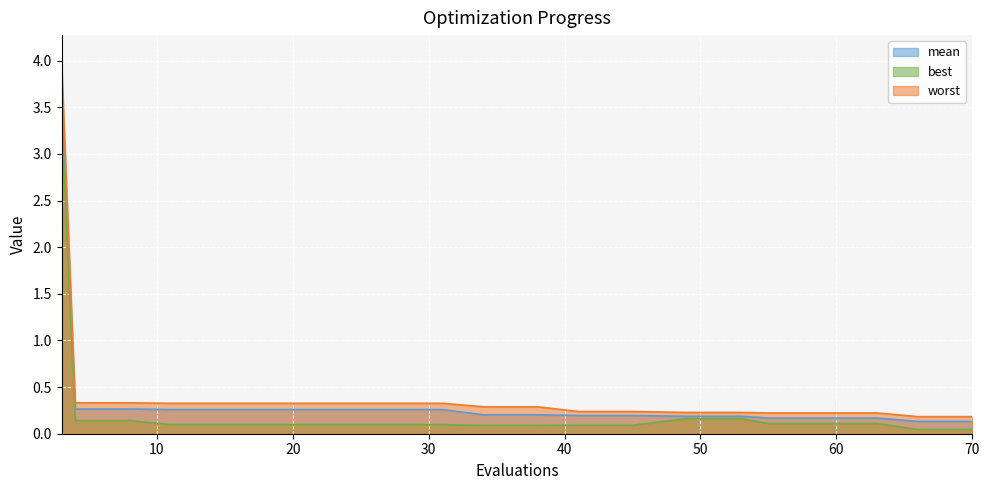

Reading right to left, what are all the values shown in this chart?

mean: 70=0.1	66=0.1	63=0.2	59=0.2	55=0.2	53=0.2	49=0.2	45=0.2	41=0.2	38=0.2	34=0.2	31=0.3	27=0.3	23=0.3	19=0.3	15=0.3	11=0.3	8=0.3	4=0.3	3=3.6
best: 70=0.0	66=0.0	63=0.1	59=0.1	55=0.1	53=0.2	49=0.2	45=0.1	41=0.1	38=0.1	34=0.1	31=0.1	27=0.1	23=0.1	19=0.1	15=0.1	11=0.1	8=0.1	4=0.1	3=3.4
worst: 70=0.2	66=0.2	63=0.2	59=0.2	55=0.2	53=0.2	49=0.2	45=0.2	41=0.2	38=0.3	34=0.3	31=0.3	27=0.3	23=0.3	19=0.3	15=0.3	11=0.3	8=0.3	4=0.3	3=4.0